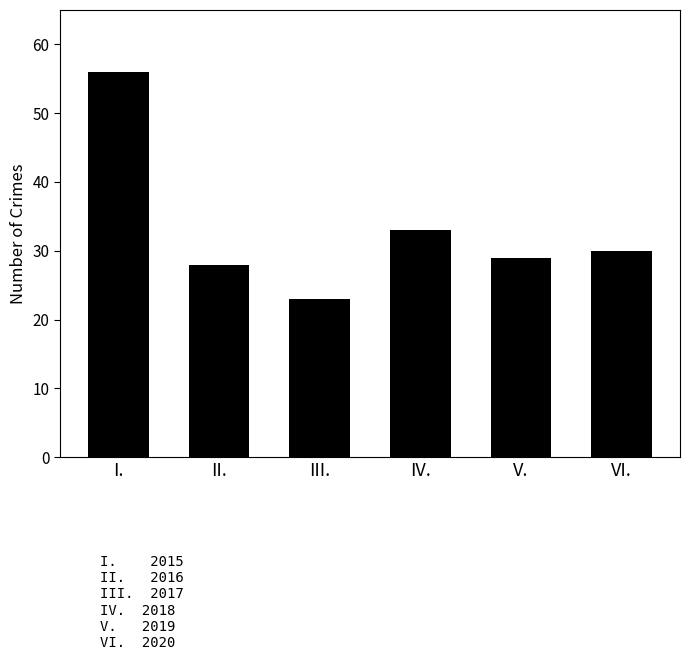

How many categories are shown in the chart?

6